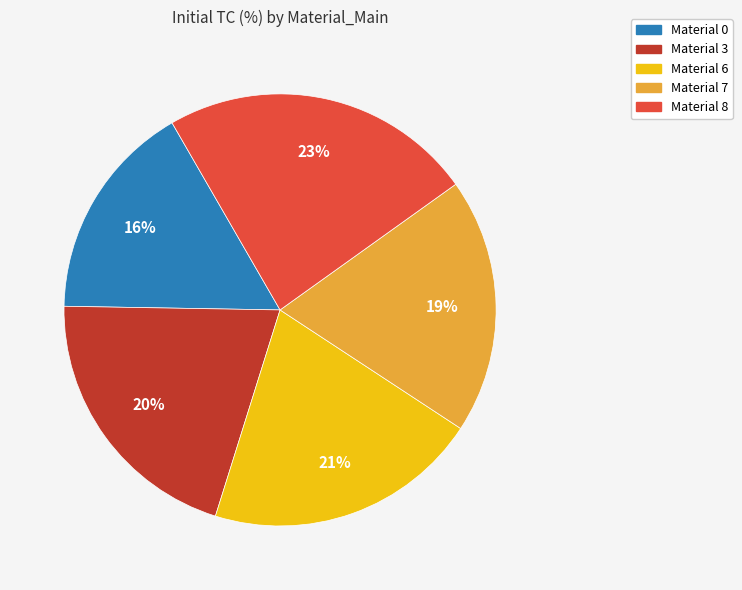

To the nearest percent, what is the average slice percentage?

20%